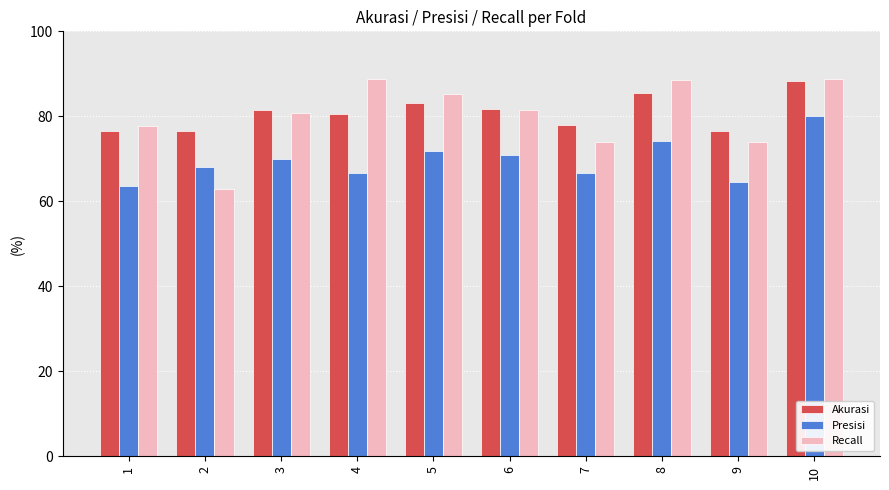

At which category is the sum across all series the highest?

10